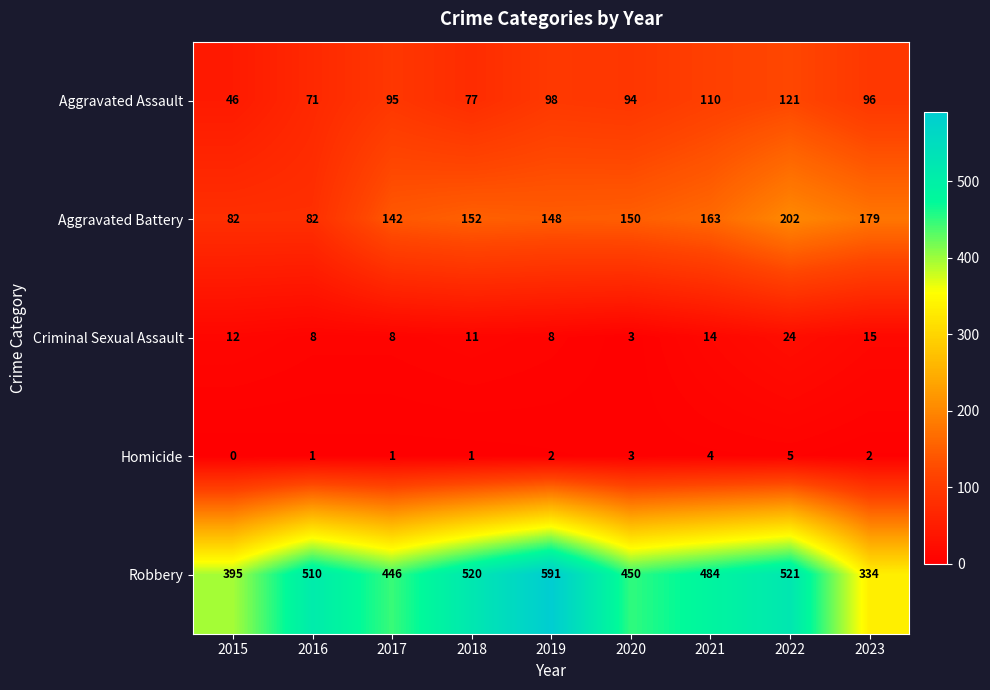

What is the sum of the Aggravated Battery values at 2022 and 2018?

354